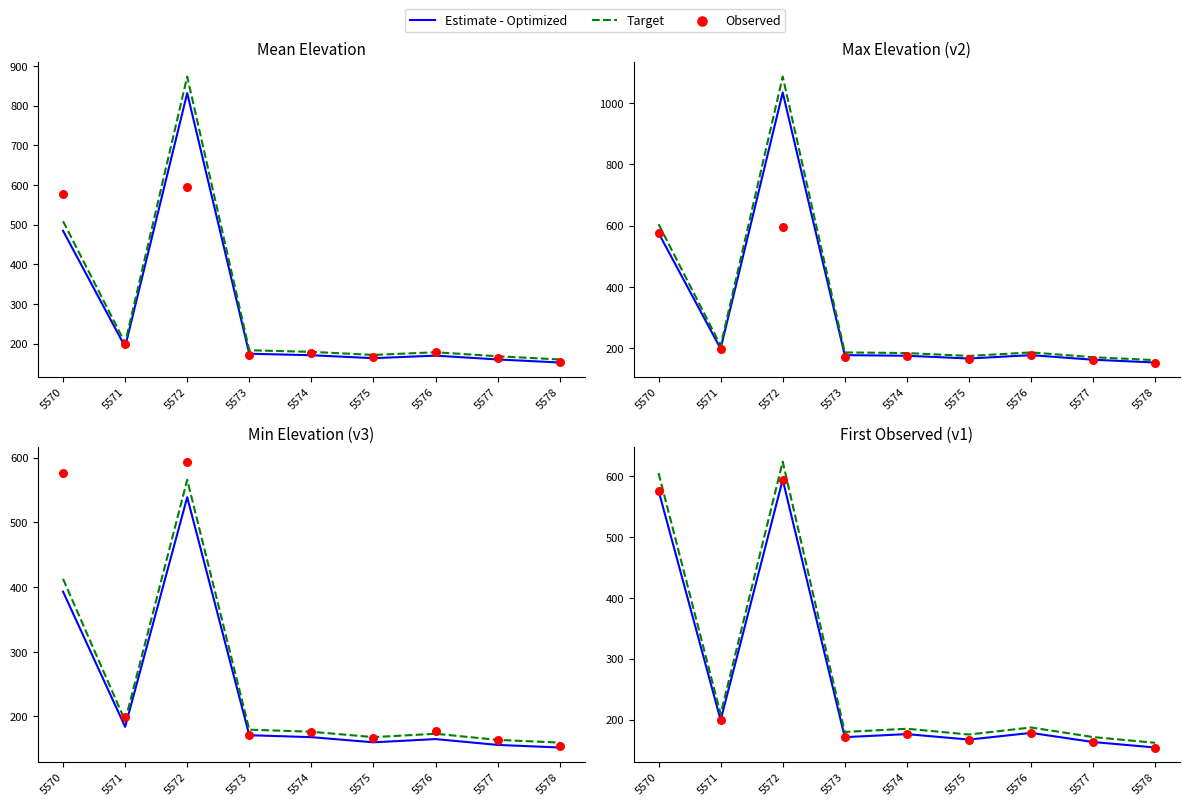

At how many categories does at least one series exceed 520?

2